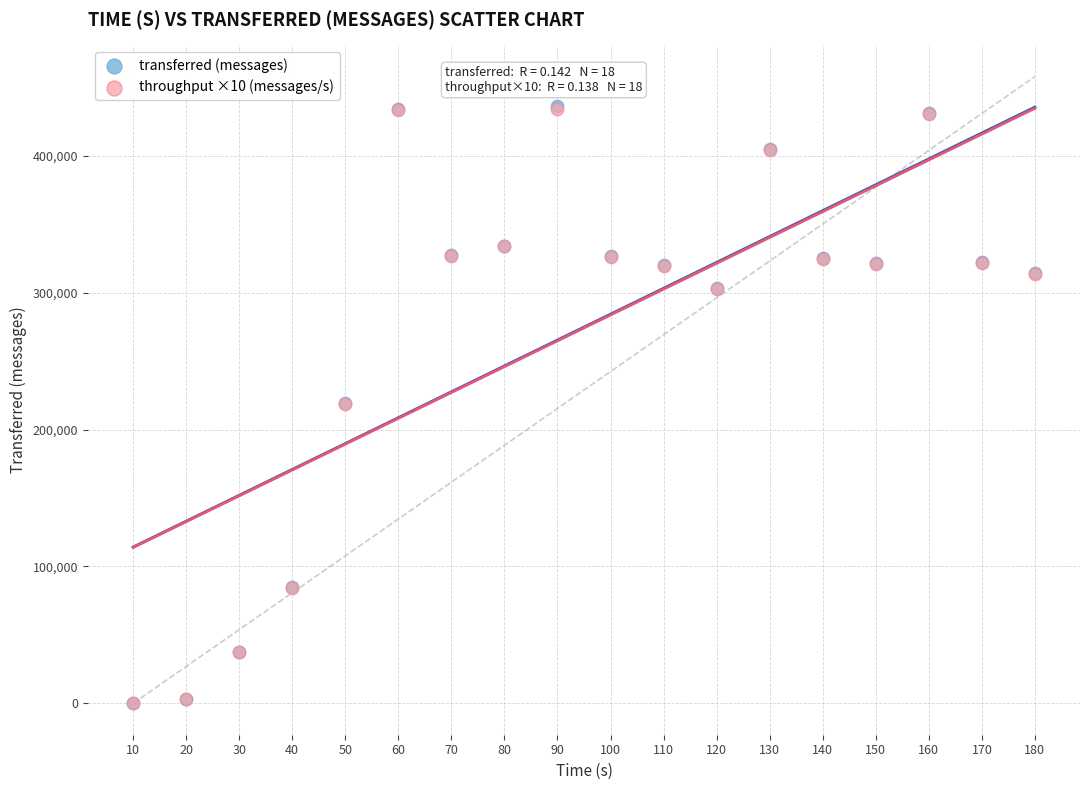

What are all the series names shown in the legend?

transferred (messages), throughput ×10 (messages/s)